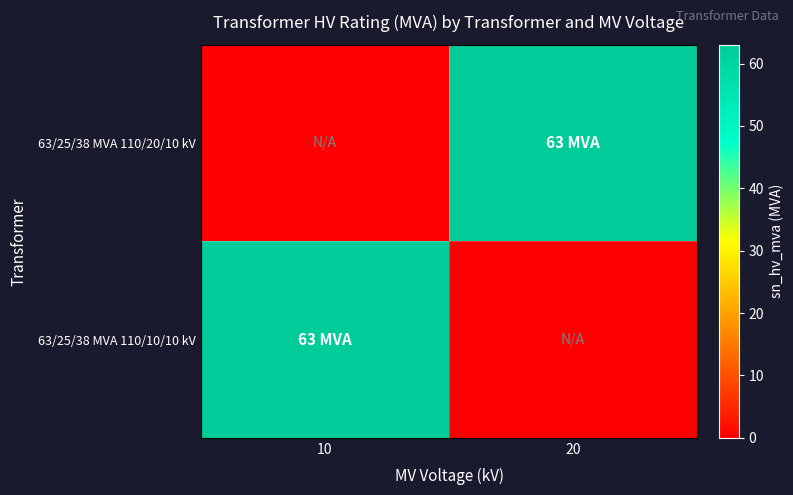

What is the greatest value displayed?

63